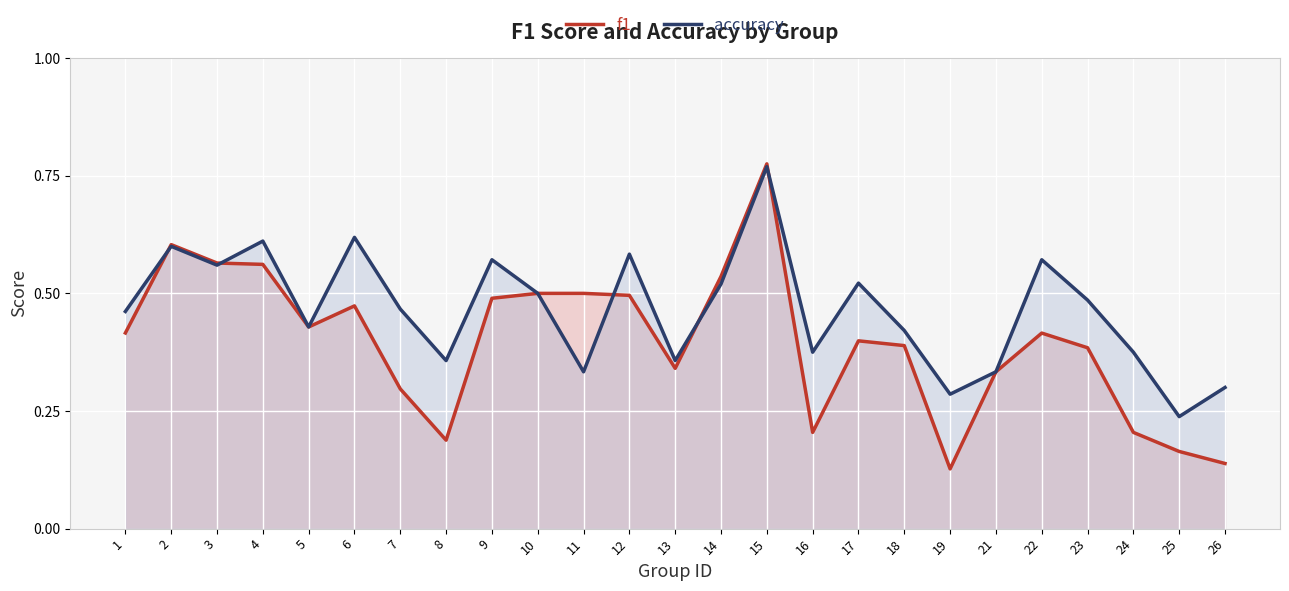

At which category does f1 reach its first local peak?

2